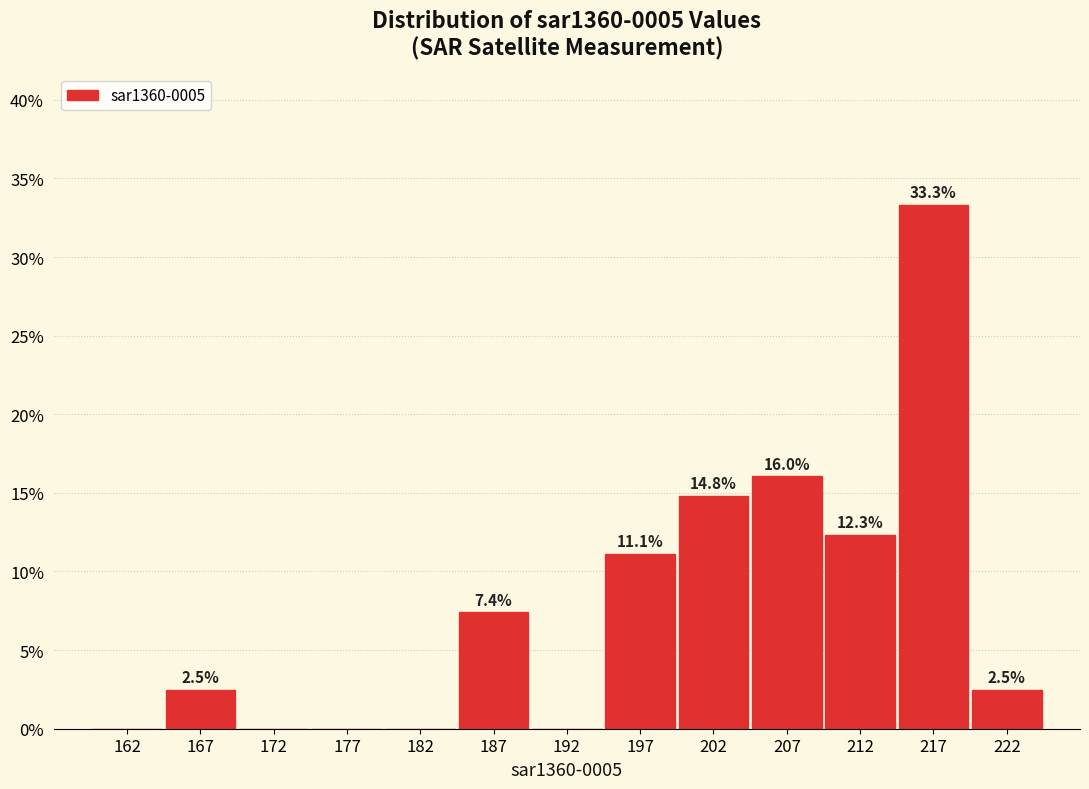

Over which range of the x-axis is the bar tallest?

215 to 220